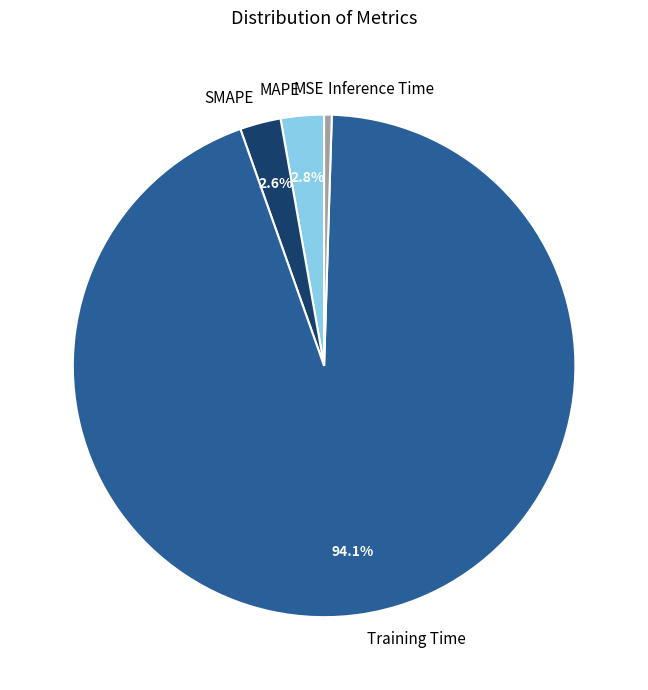

What percentage is the Training Time slice, to the nearest percent?

94%